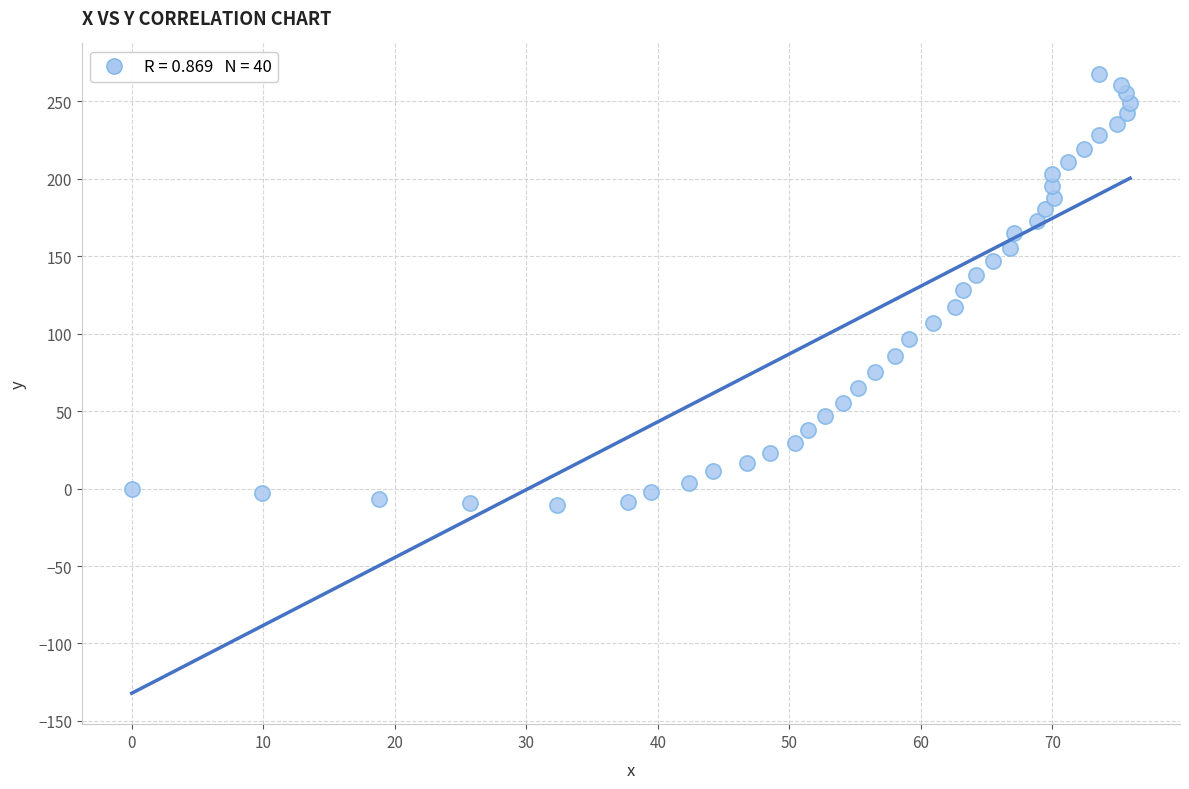

What is the range of X values (max minus min)?

75.9